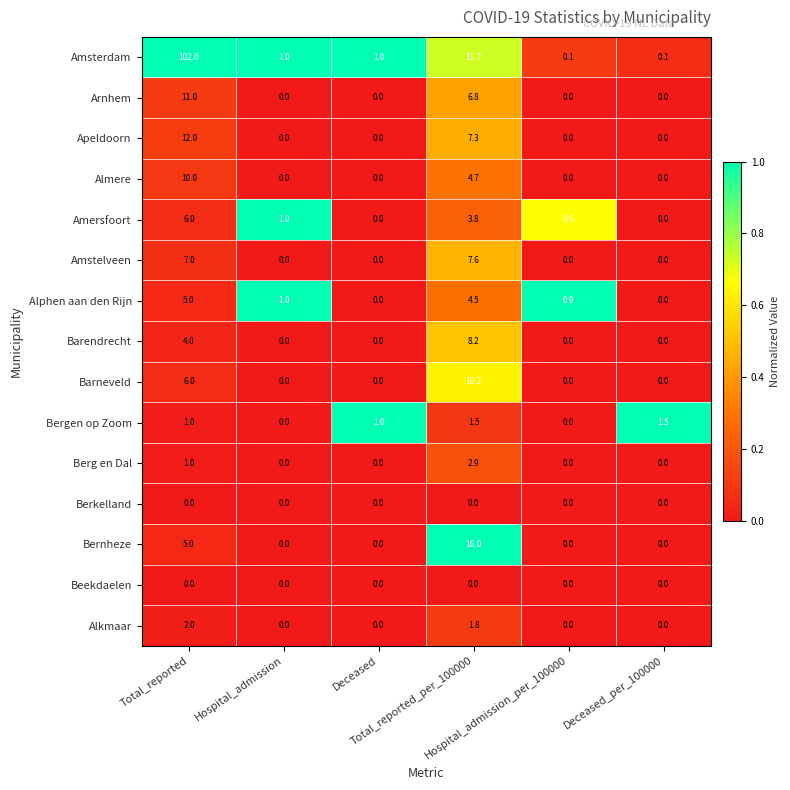

What is the difference between the second highest and second lowest values in the Amstelveen series?

7.0